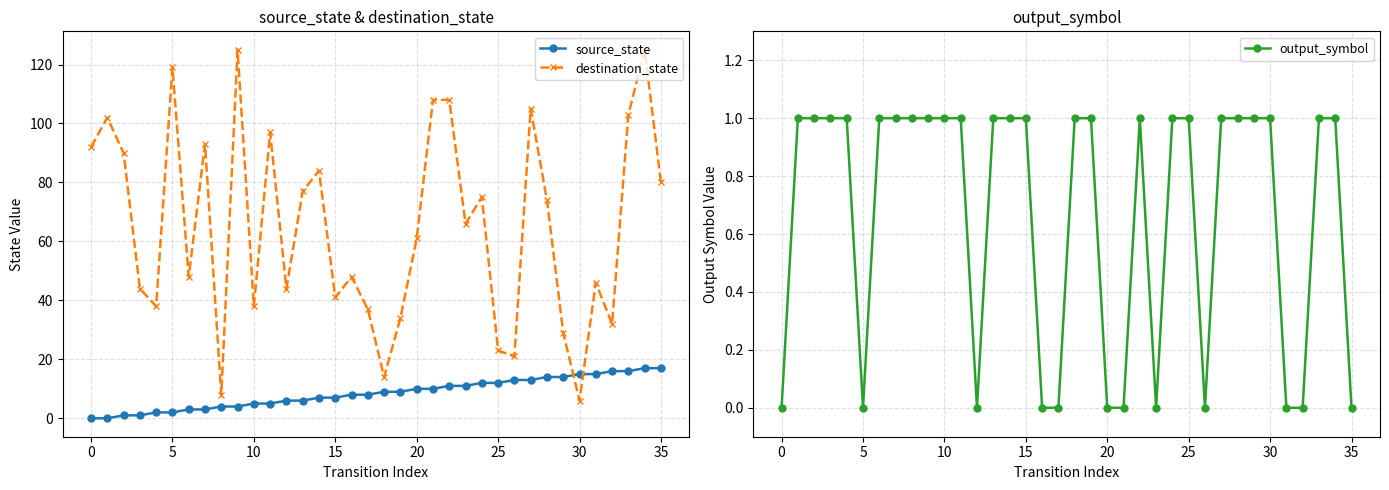

What is the total value across all series at 0?

92